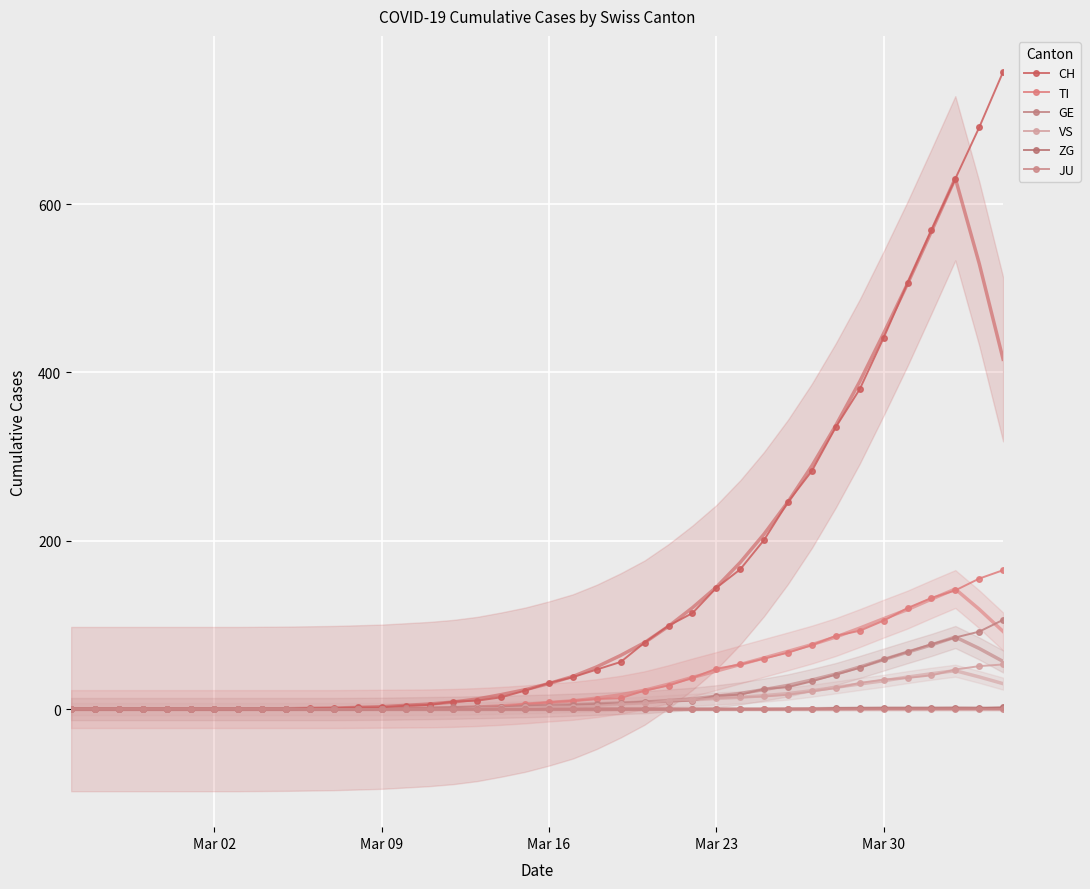

Reading right to left, extract all data points from this chart.

CH: 757	691	630	569	506	441	380	335	283	246	201	166	144	114	99	79	56	47	38	31	22	14	10	9	5	4	2	2	1	1	0	0	0	0	0	0	0	0	0	0
TI: 165	155	141	132	120	105	93	87	76	67	60	53	48	37	28	22	13	12	10	8	6	3	1	1	1	1	0	0	0	0	0	0	0	0	0	0	0	0	0	0
GE: 106	92	85	77	68	59	49	41	33	26	24	17	16	10	9	9	7	6	5	4	4	2	2	2	1	1	0	0	0	0	0	0	0	0	0	0	0	0	0	0
VS: 53	51	47	40	37	35	31	25	21	17	15	14	13	11	10	7	6	4	3	3	2	1	1	0	0	0	0	0	0	0	0	0	0	0	0	0	0	0	0	0
ZG: 2	1	1	1	1	1	1	1	0	0	0	0	0	0	0	0	0	0	0	0	0	0	0	0	0	0	0	0	0	0	0	0	0	0	0	0	0	0	0	0
JU: 0	0	0	0	0	0	0	0	0	0	0	0	0	0	0	0	0	0	0	0	0	0	0	0	0	0	0	0	0	0	0	0	0	0	0	0	0	0	0	0